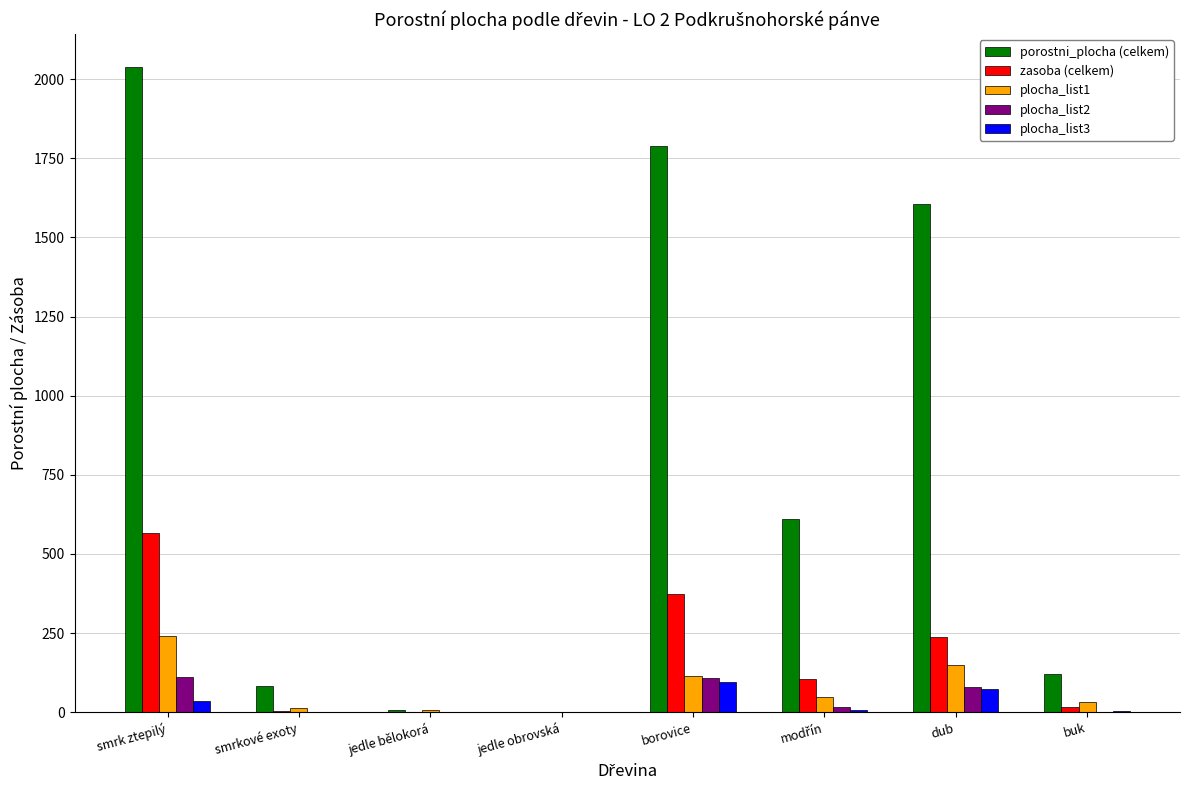

At which label does porostni_plocha (celkem) reach its peak?

smrk ztepilý